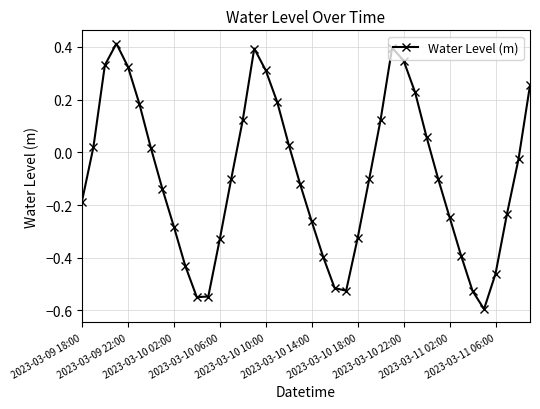

What is the smallest value displayed?

-0.6